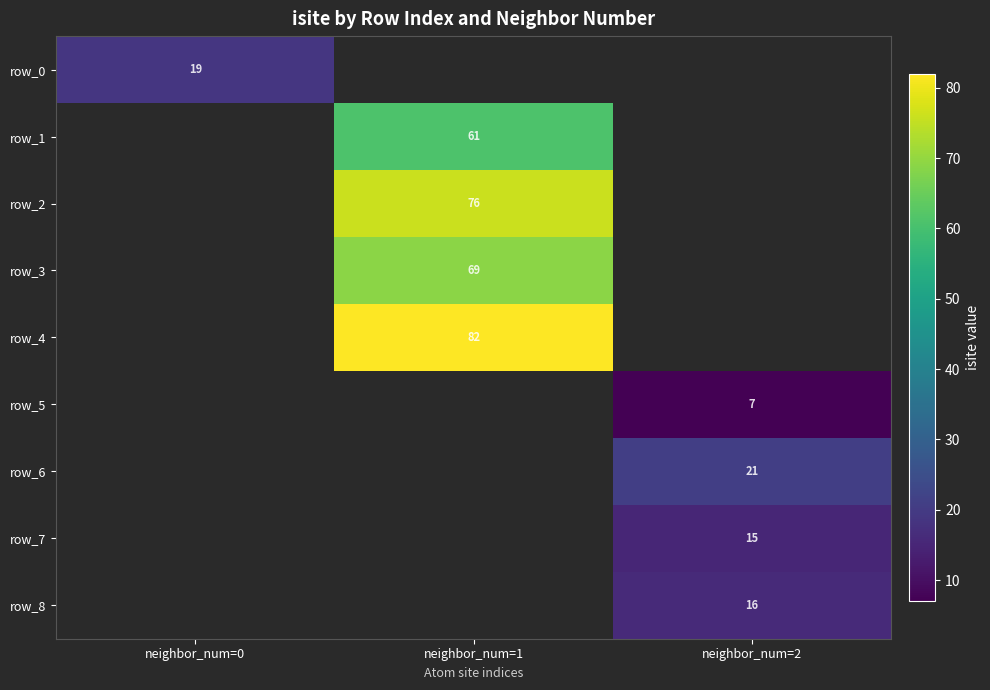

At which category does the chart reach its peak across all series?

neighbor_num=1